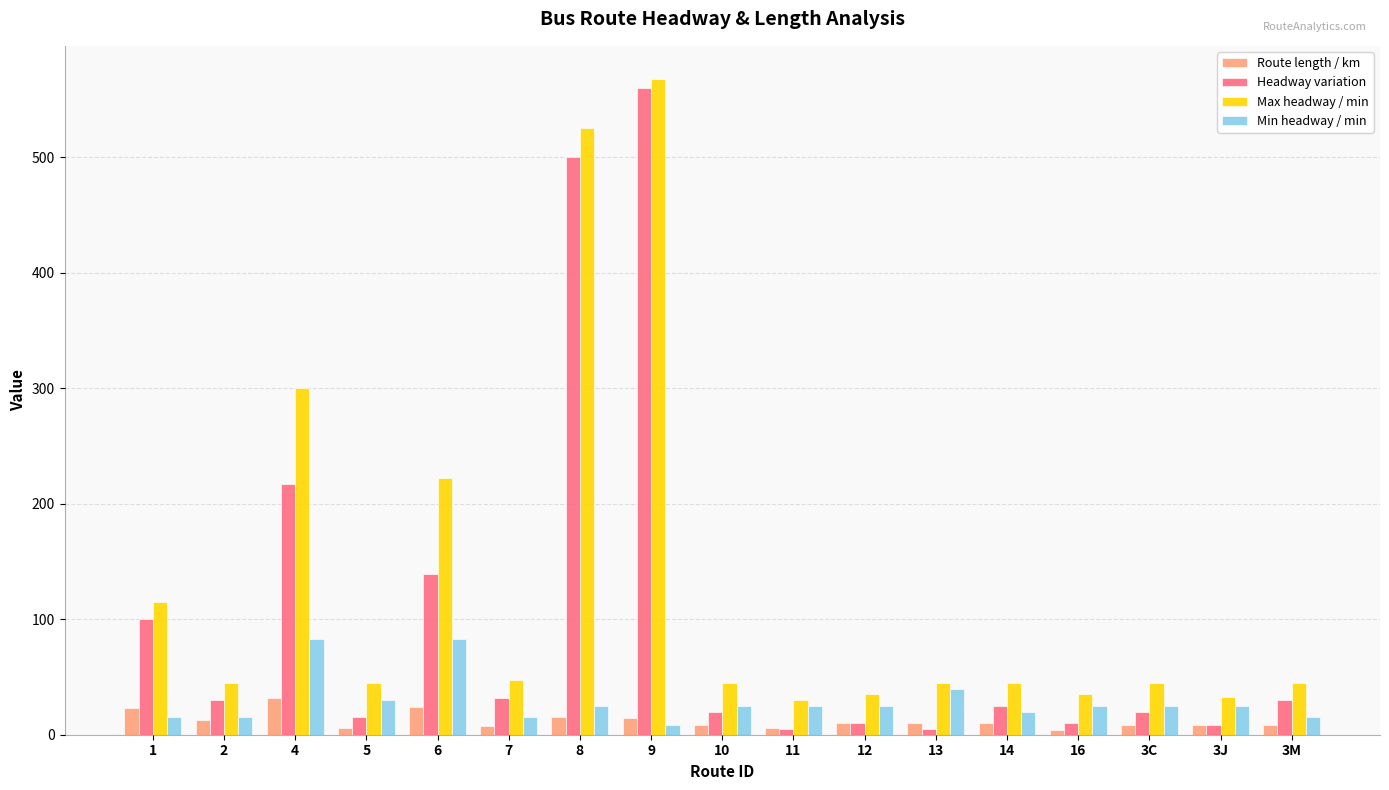

At which category is the sum across all series the highest?

9